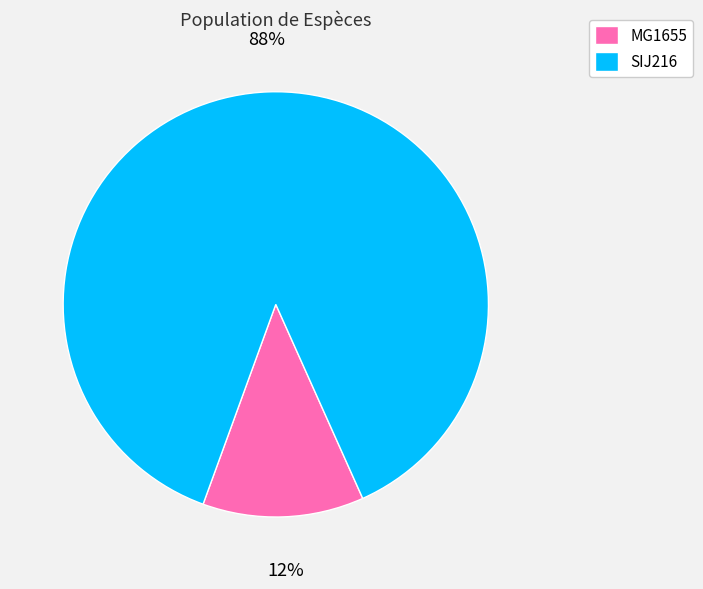

Between SIJ216 and MG1655, which is larger?

SIJ216